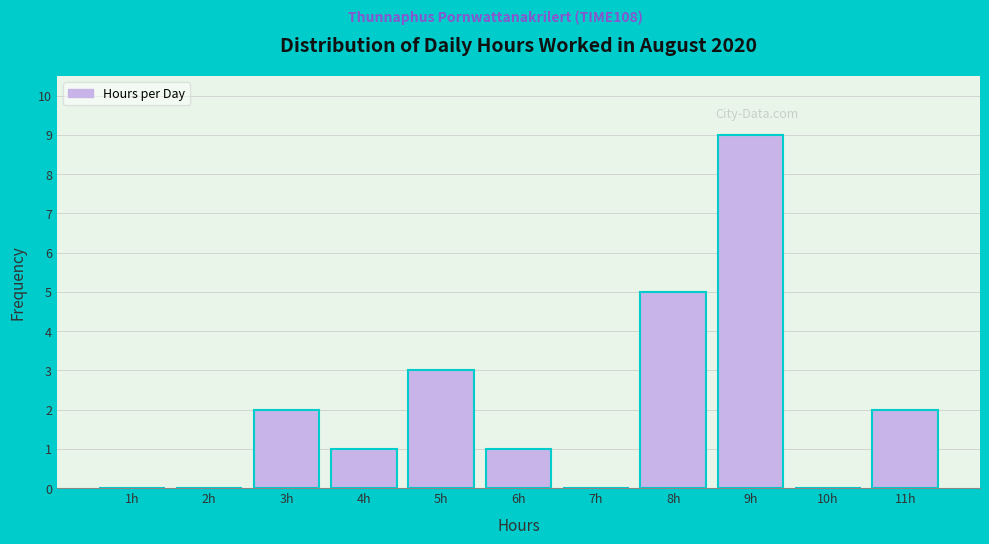

Reading left to right, transcribe all the data shown in this chart.

1h=0	2h=0	3h=2	4h=1	5h=3	6h=1	7h=0	8h=5	9h=9	10h=0	11h=2